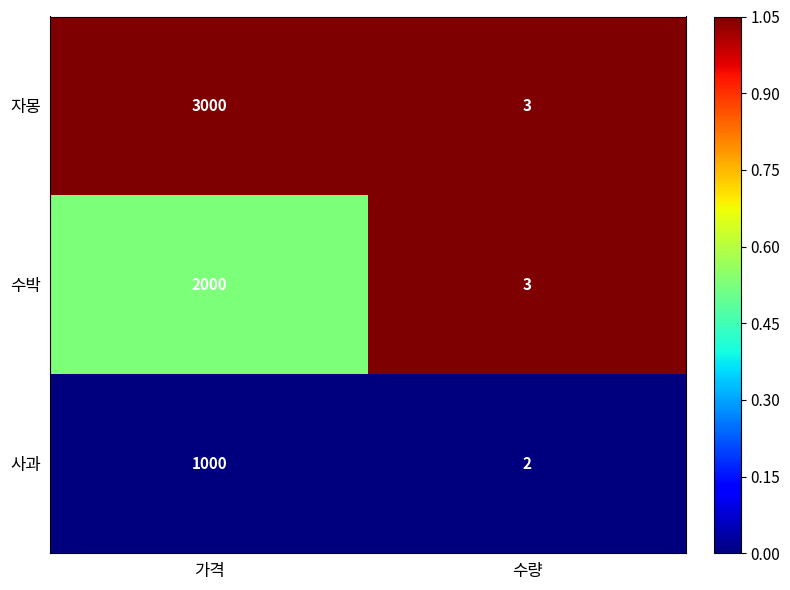

Reading left to right, list all the values displayed in this chart.

자몽: 3000	3
수박: 2000	3
사과: 1000	2